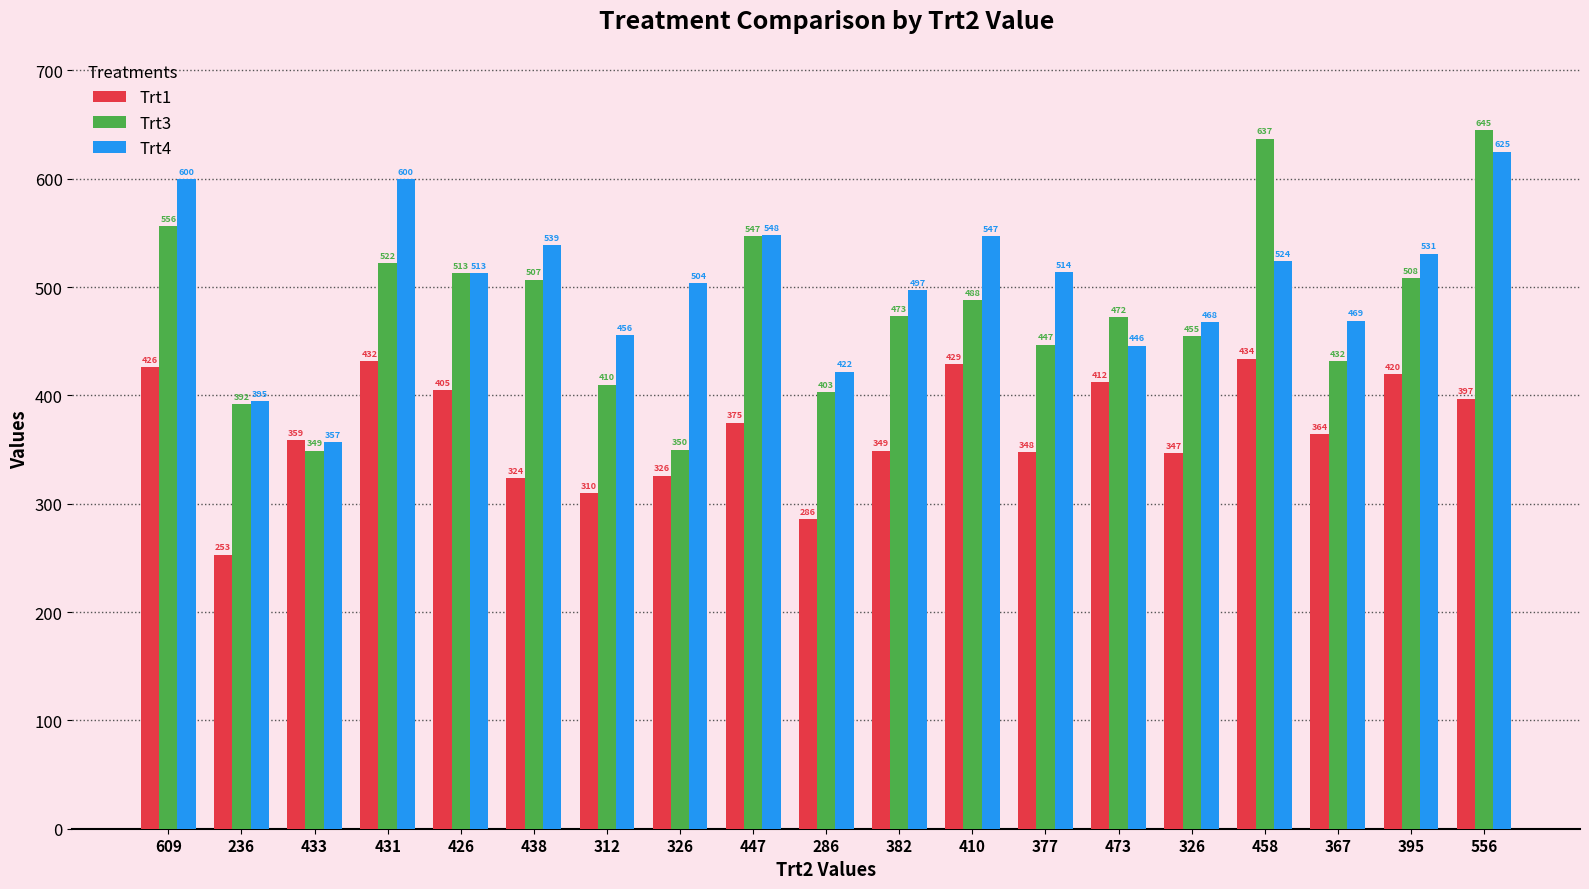

Reading left to right, transcribe all the data shown in this chart.

Trt1: 609=426	236=253	433=359	431=432	426=405	438=324	312=310	326=326	447=375	286=286	382=349	410=429	377=348	473=412	326=347	458=434	367=364	395=420	556=397
Trt3: 609=556	236=392	433=349	431=522	426=513	438=507	312=410	326=350	447=547	286=403	382=473	410=488	377=447	473=472	326=455	458=637	367=432	395=508	556=645
Trt4: 609=600	236=395	433=357	431=600	426=513	438=539	312=456	326=504	447=548	286=422	382=497	410=547	377=514	473=446	326=468	458=524	367=469	395=531	556=625